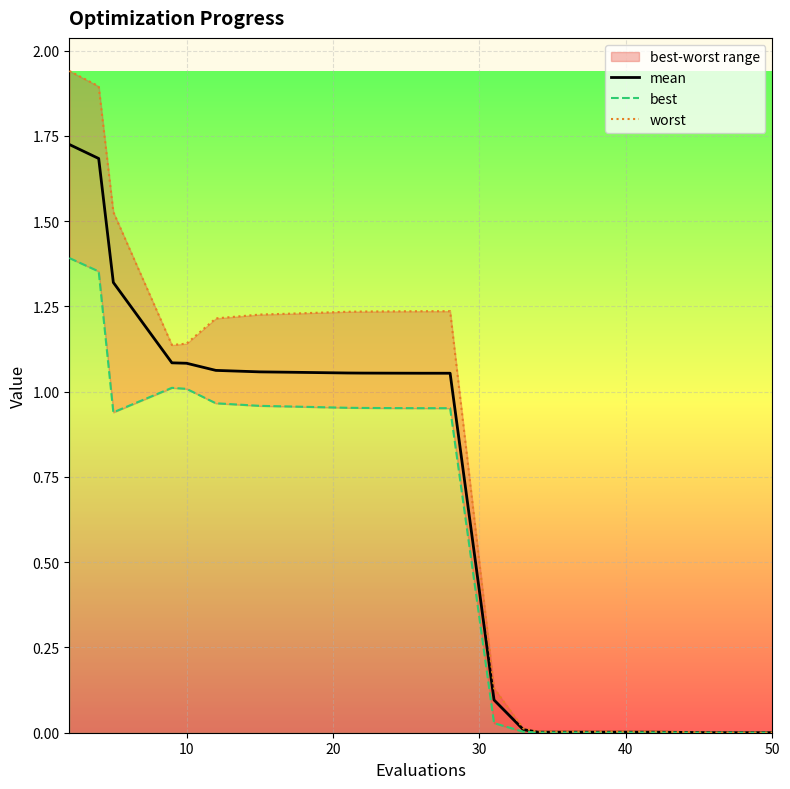

How many data points in worst are less than 1?

7